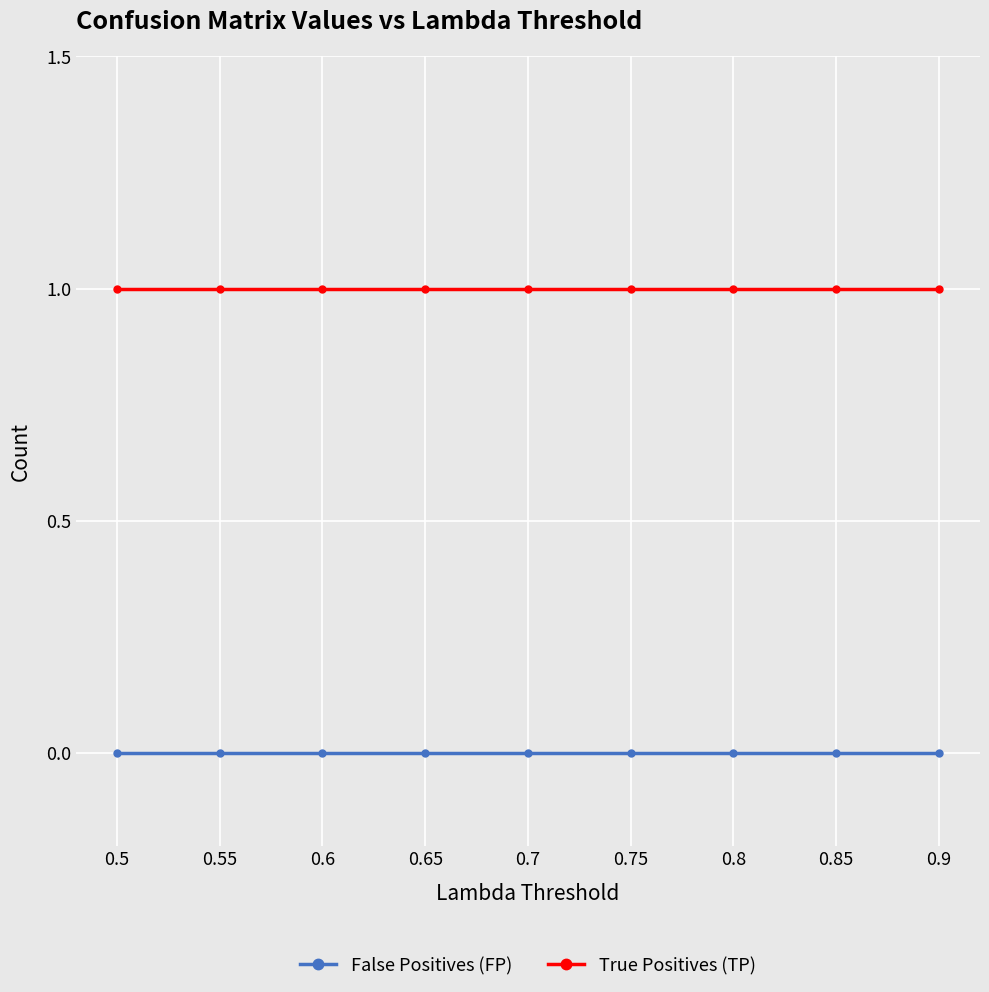

Is it true that True Positives (TP) equals 1 at 0.65?

True